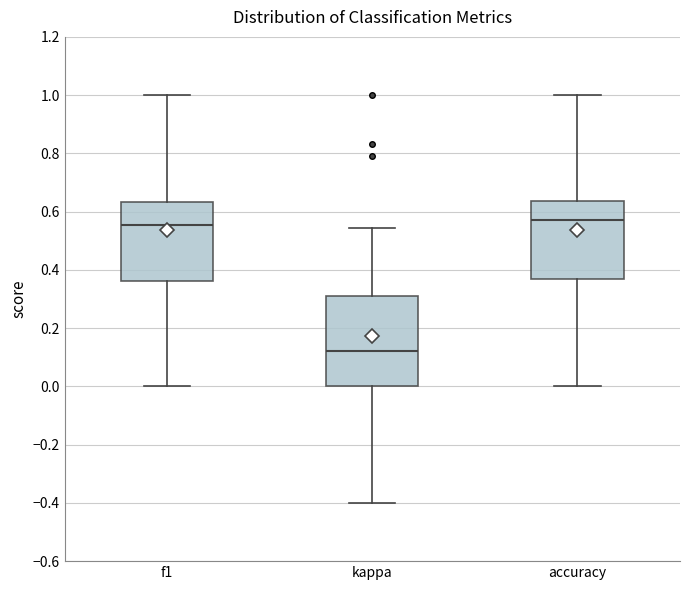

Reading left to right, transcribe this box plot: for each box, give where its median line is, the range the box spans, and where its two whiskers end, as read against the y-axis. The values are not printed on the chart, so give them approximately, as read against the axis.

f1: median 0.56, box 0.36 to 0.64, whiskers 0.00 to 1.00
kappa: median 0.12, box 0.00 to 0.32, whiskers -0.40 to 0.54
accuracy: median 0.58, box 0.36 to 0.64, whiskers 0.00 to 1.00